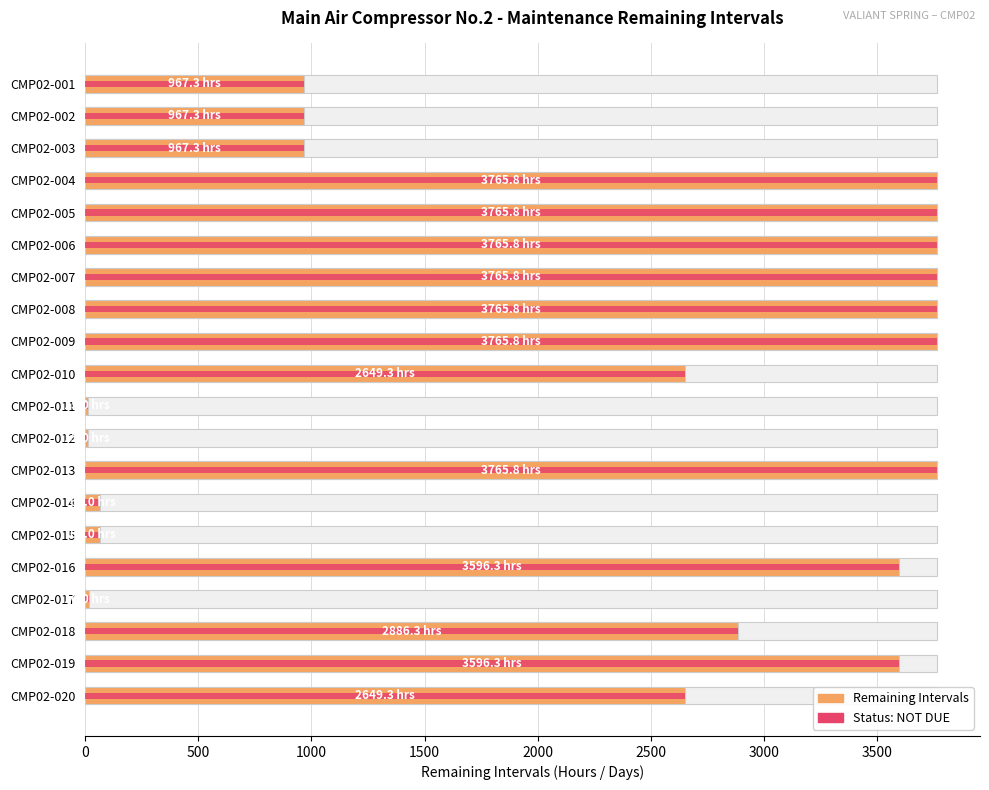

Which series has the largest total across all categories?

Remaining Intervals